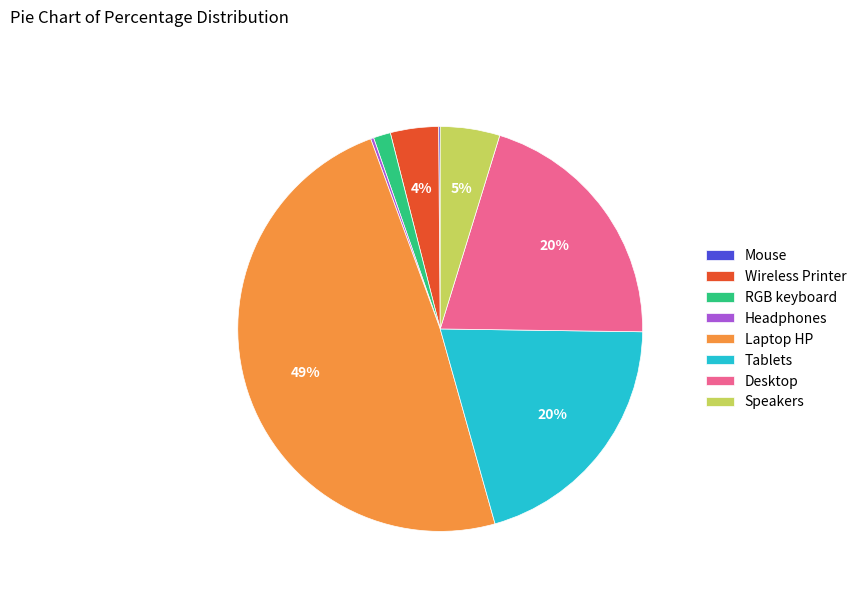

Is it true that Wireless Printer is 4% of the pie?

True